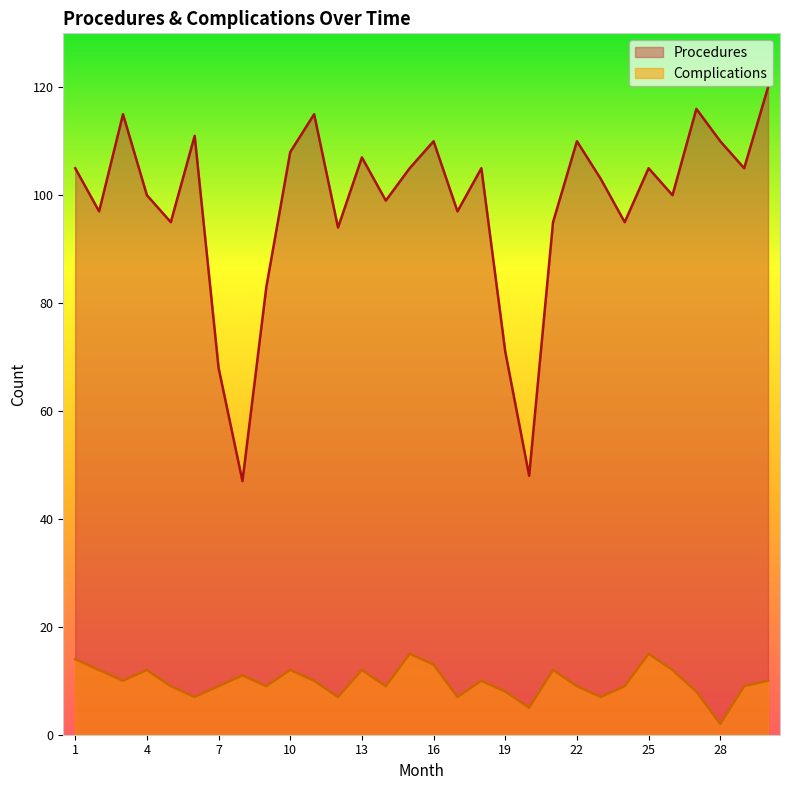

Which has a higher value, 30 or 19?

30